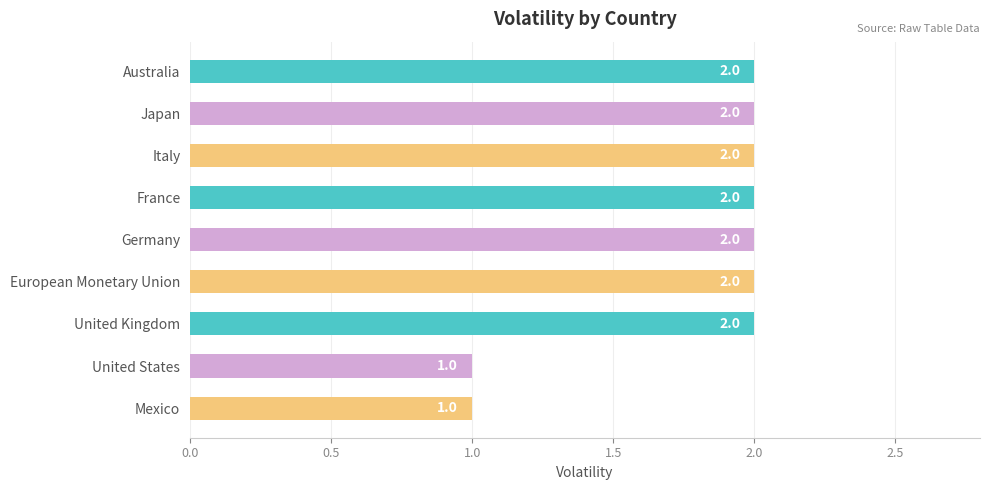

Does the chart contain stacked bars?

No